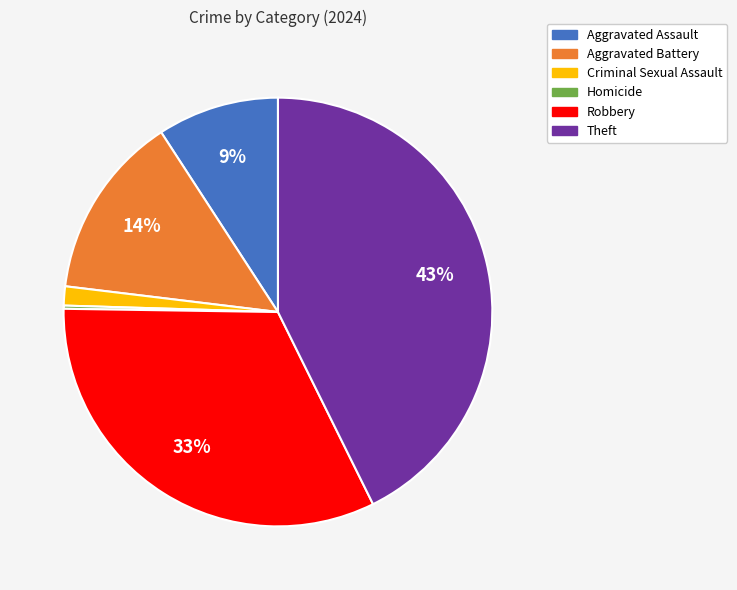

True or false: Aggravated Battery accounts for 14% of the total.

True